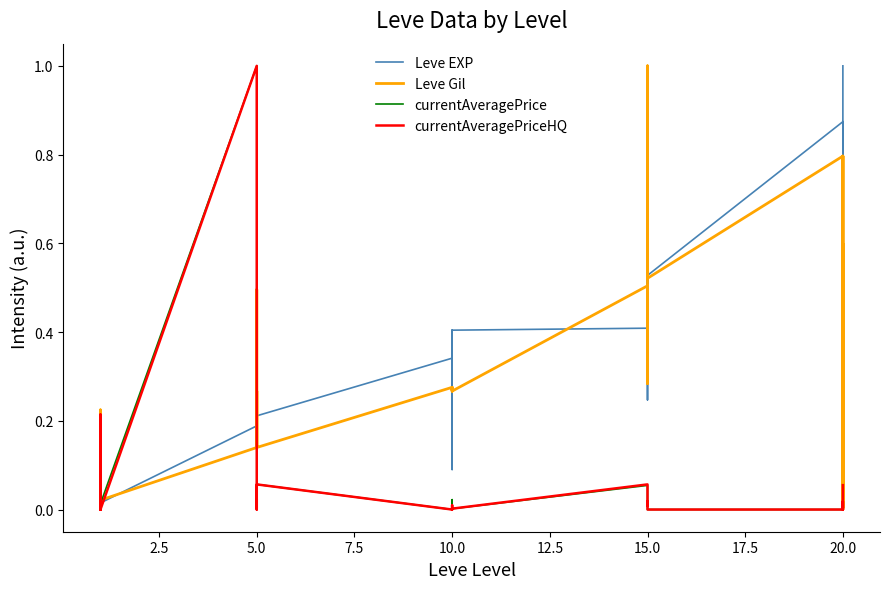

True or false: Leve Gil has more than 0 interior local peaks.

True